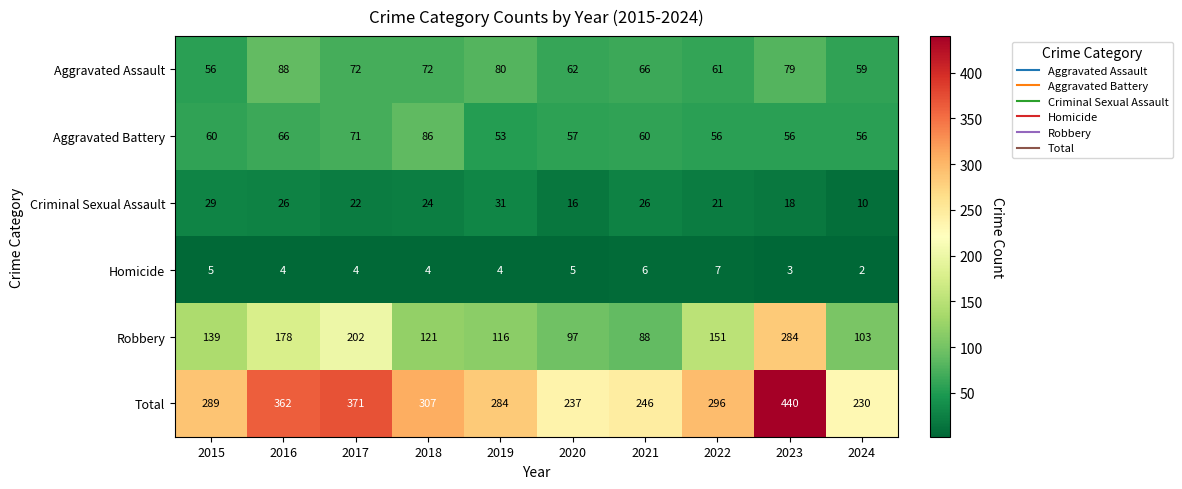

What is the maximum value shown in the chart?

440